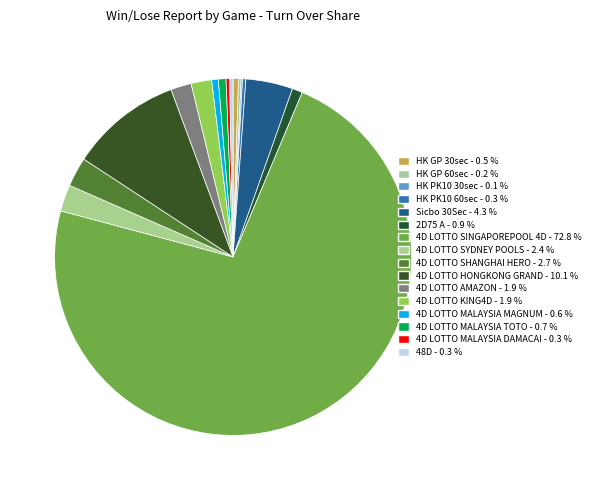

Is it true that 4D LOTTO AMAZON is 14% of the pie?

False